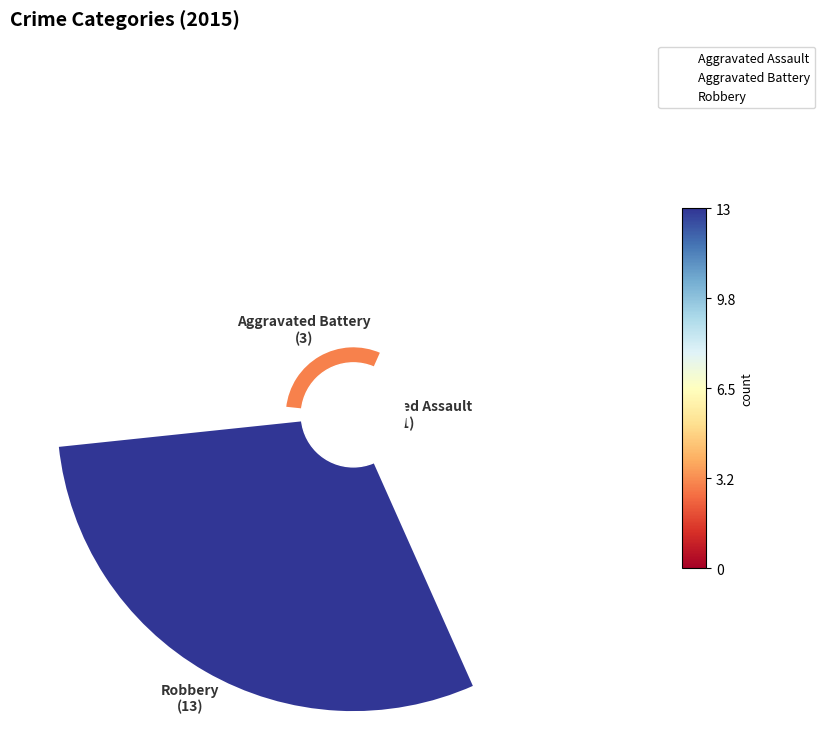

Which has a higher value, Aggravated Battery or Robbery?

Robbery